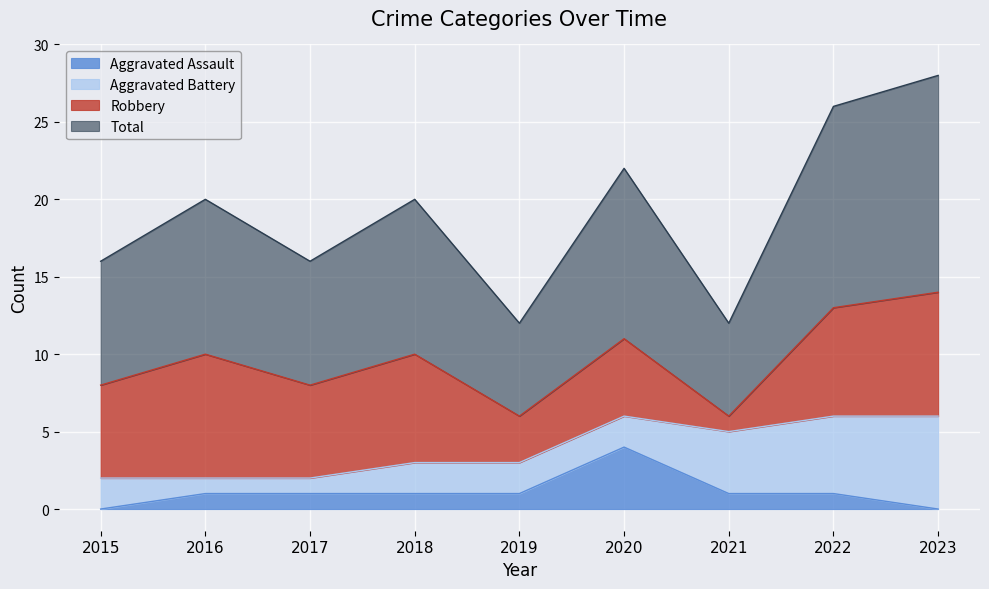

True or false: Aggravated Assault has a value of 0 at 2015.

True